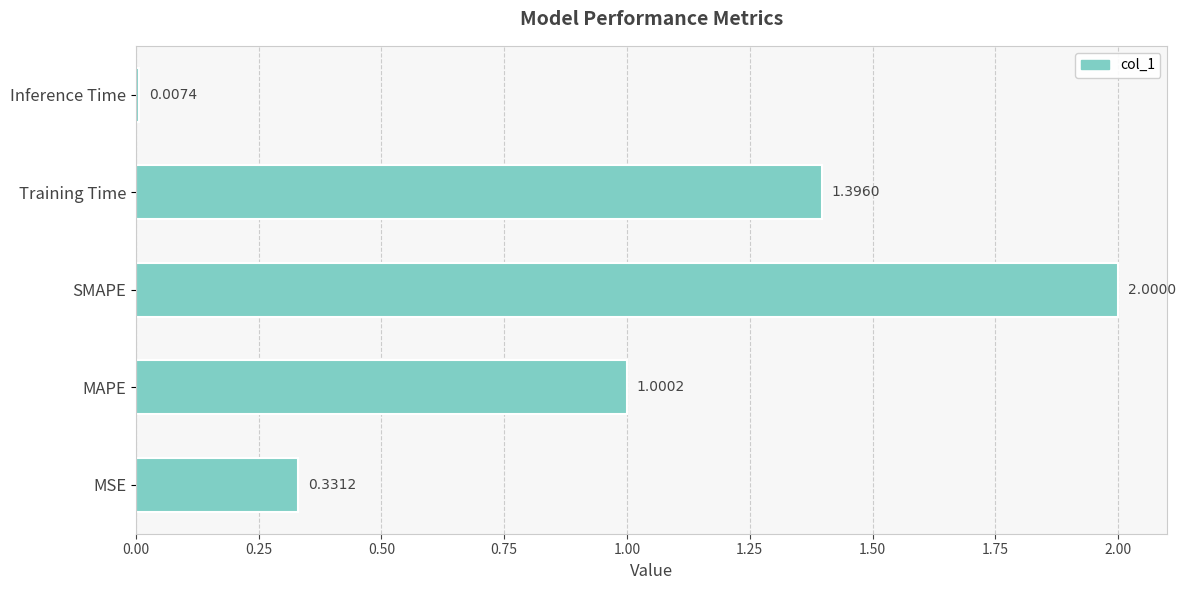

Between Inference Time and MAPE, which is larger?

MAPE